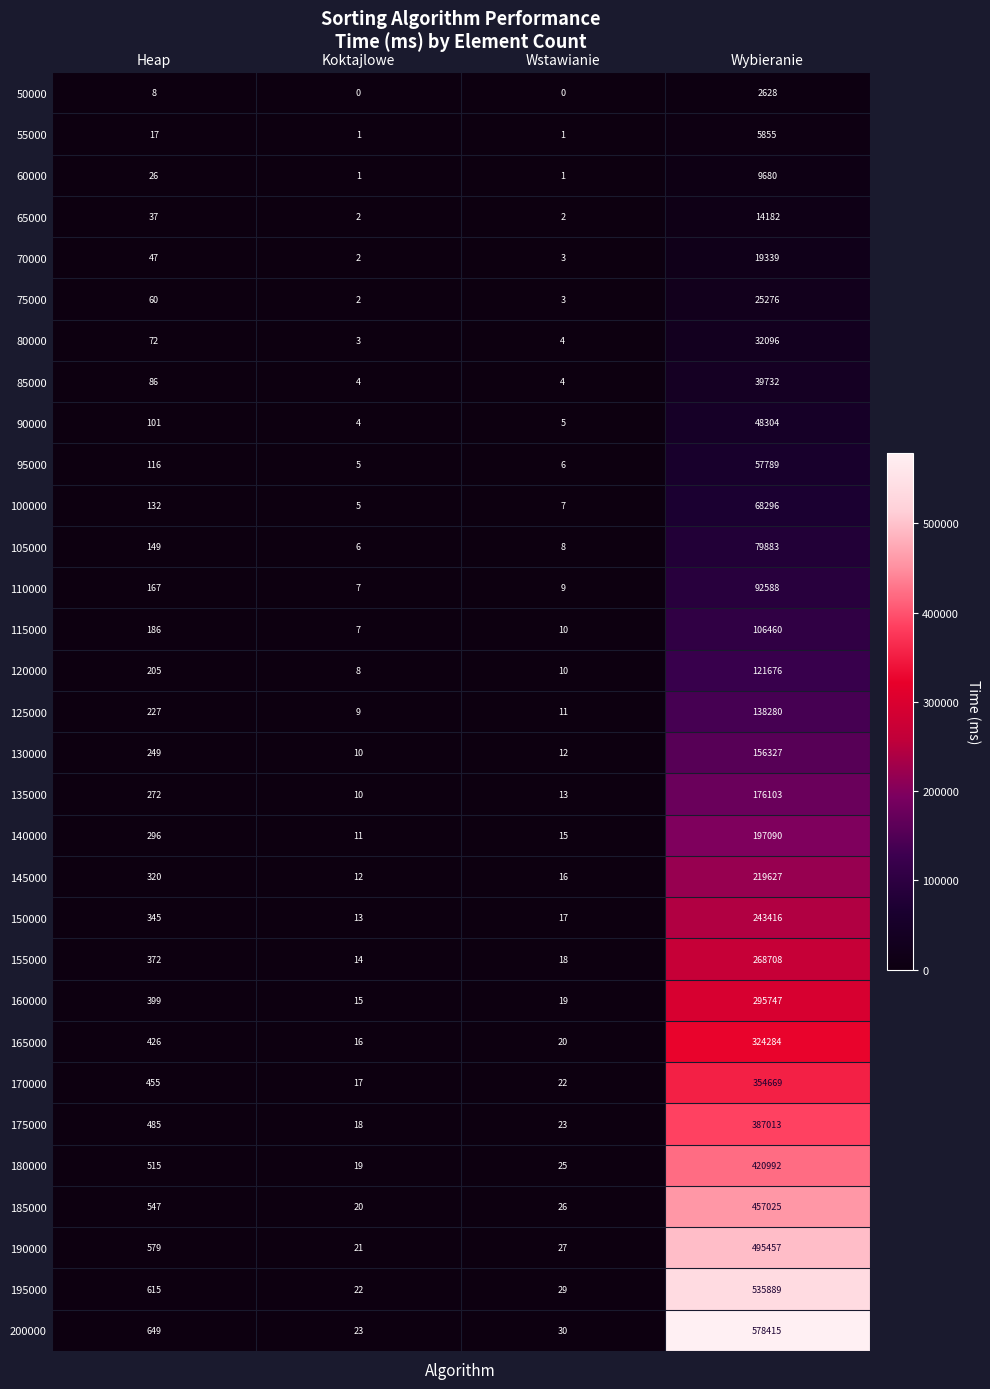

Which series has the widest spread of values?

200000